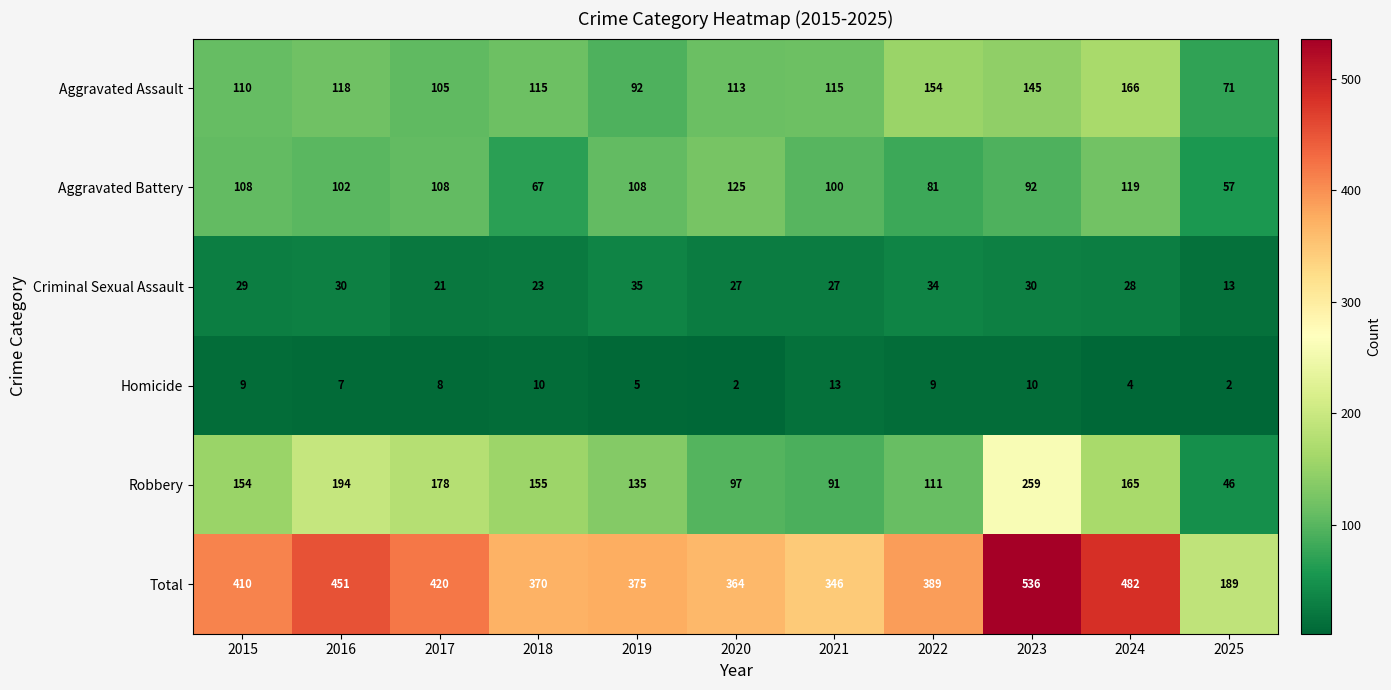

What is the sum of the Criminal Sexual Assault values at 2015 and 2024?

57